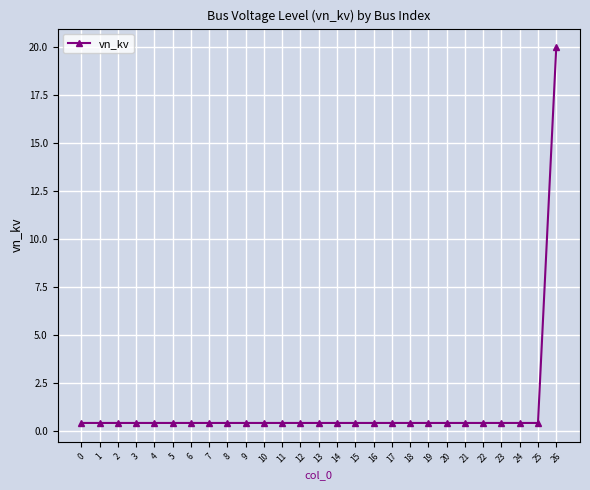

What is the greatest value displayed?

20.0